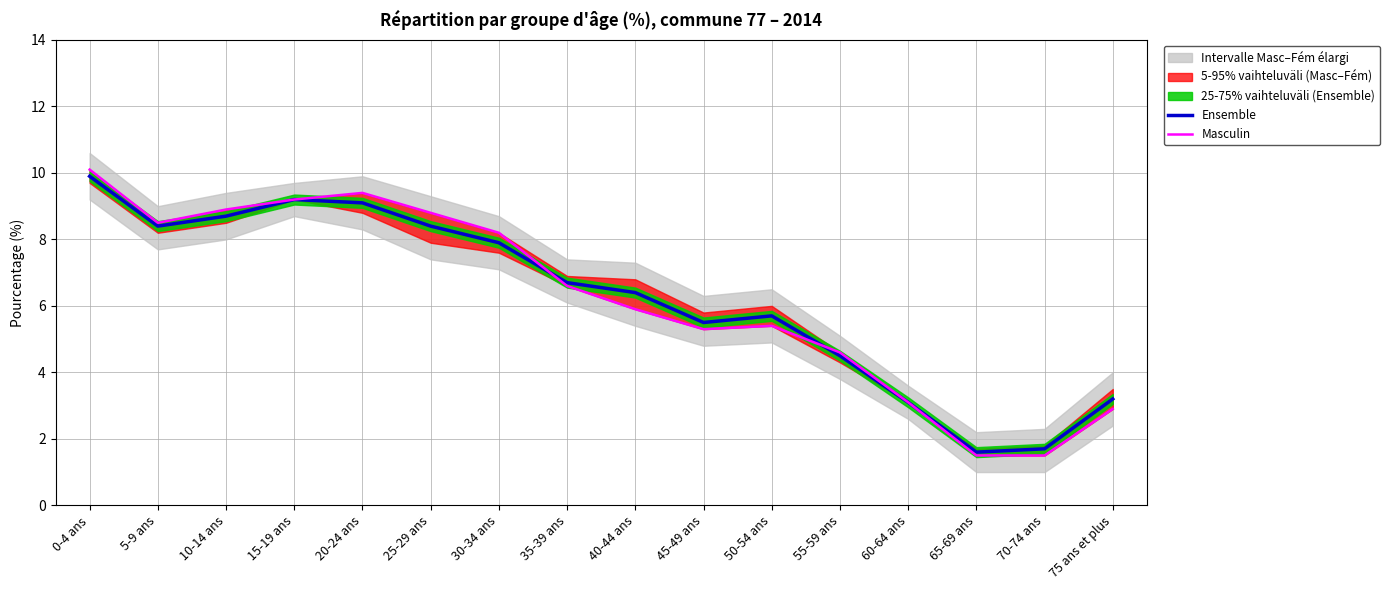

What is the approximate value of Masculin at 15-19 ans?

9.2